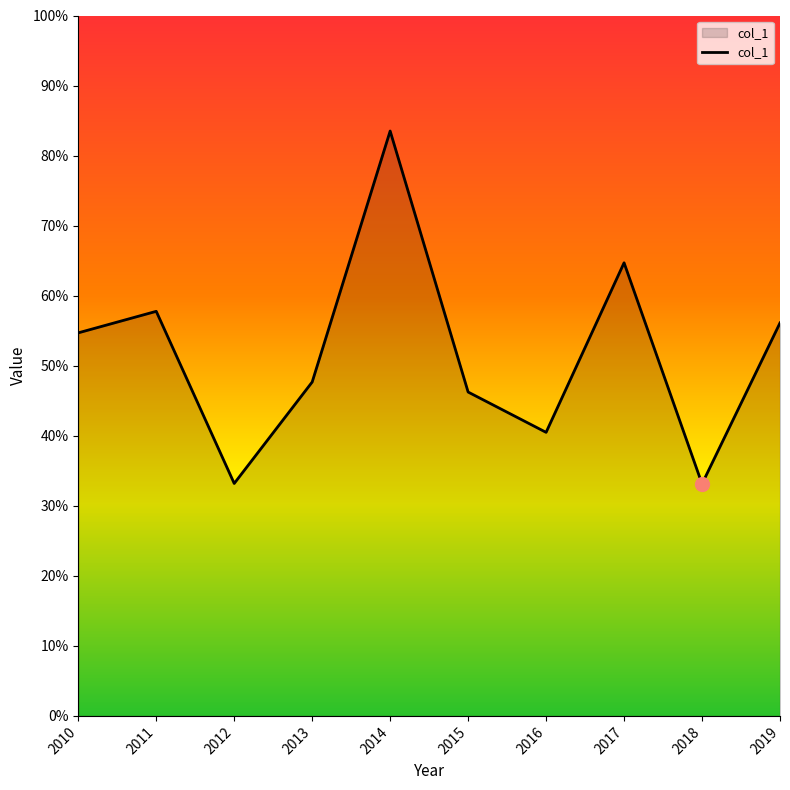

What is the maximum value shown in the chart?

0.8